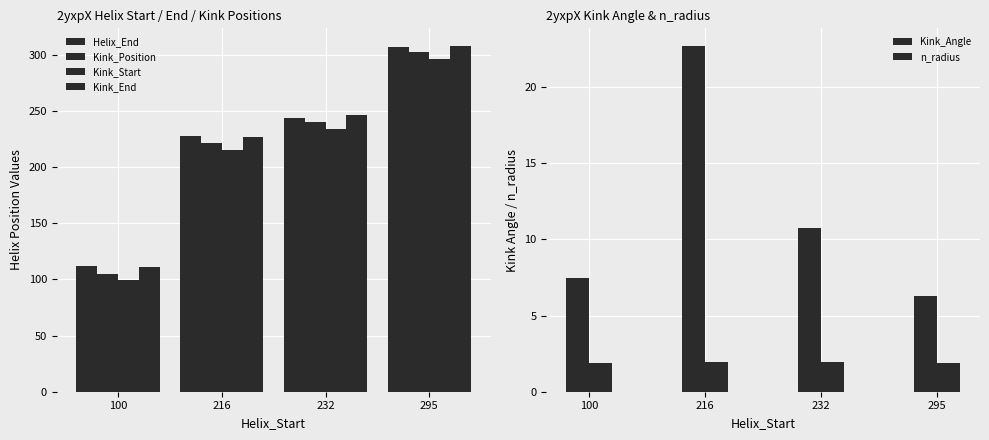

Are the bars horizontal?

No